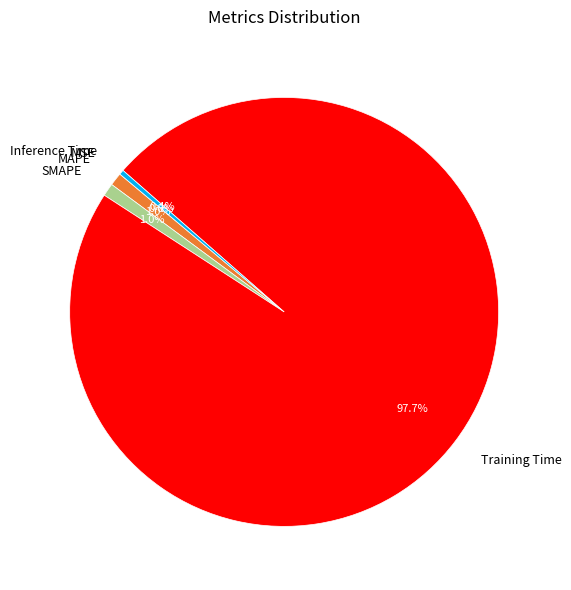

What is the largest slice in the pie chart?

Training Time